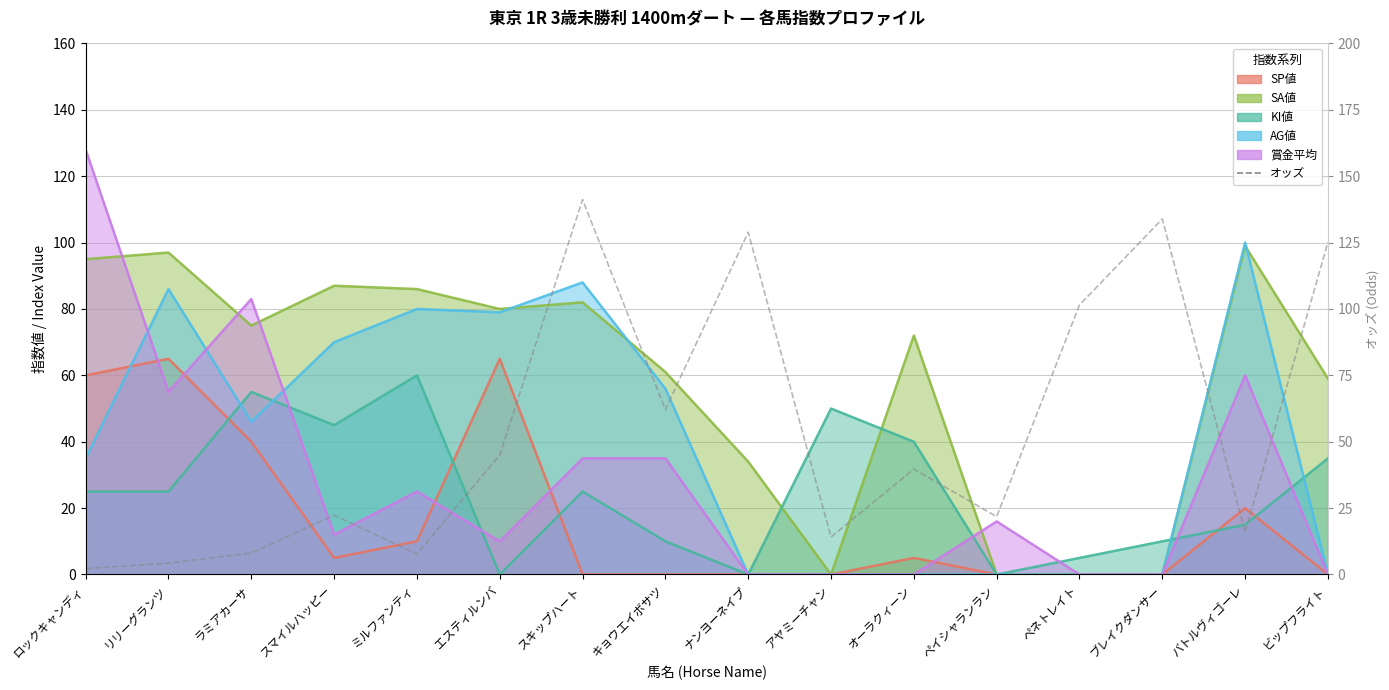

Read the value at ブレイクダンサー.

133.9